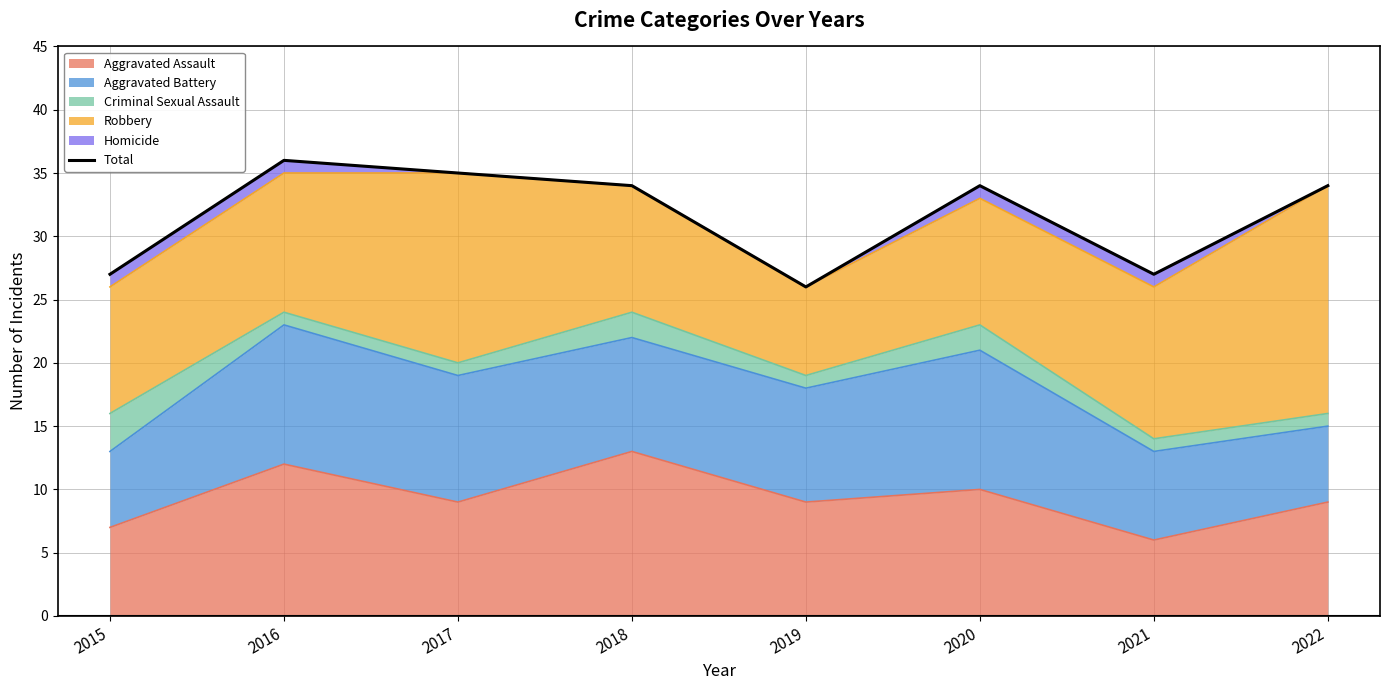

Reading left to right, extract all data points from this chart.

27	36	35	34	26	34	27	34